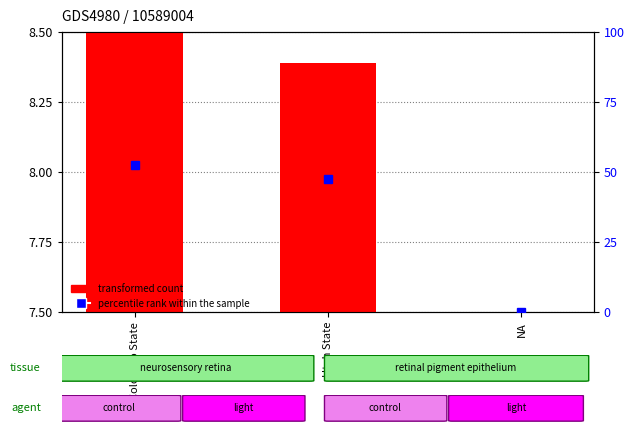

The percentile rank within the sample series shows 0.0 at NA. True or false?

True